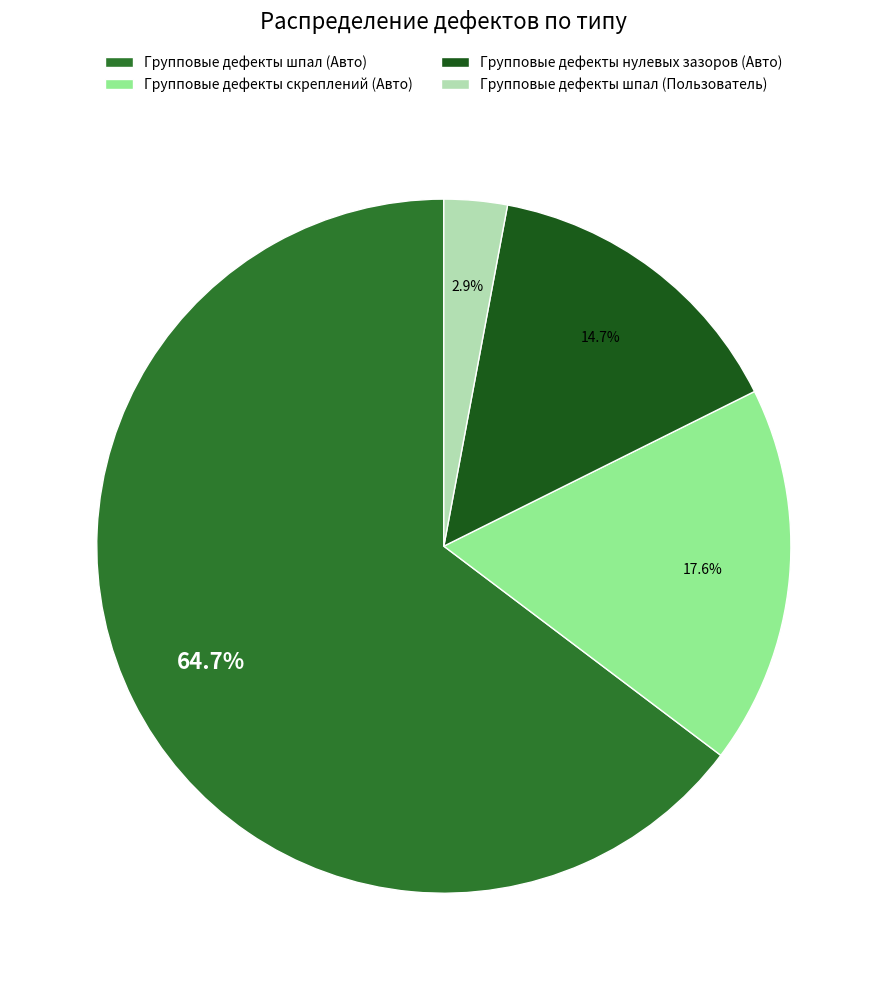

Approximately how many times larger is the value at Групповые дефекты скреплений (Авто) compared to Групповые дефекты нулевых зазоров (Авто)?

1.2